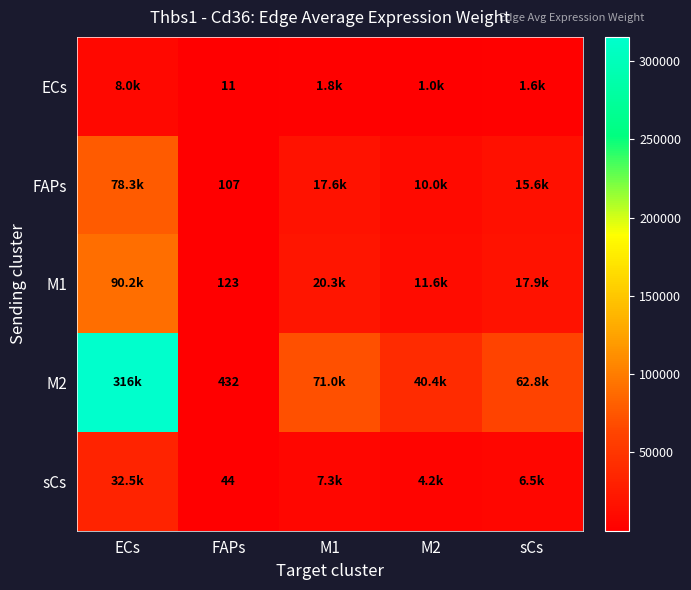

The FAPs series shows 107.2 at FAPs. True or false?

True